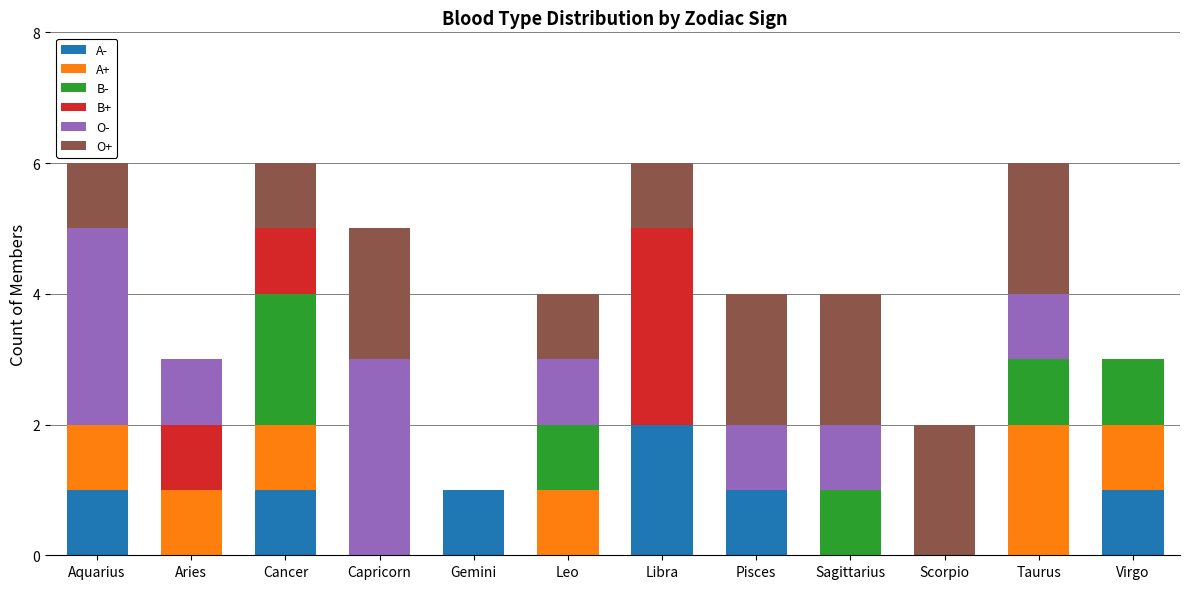

Count the number of categories in the chart.

12